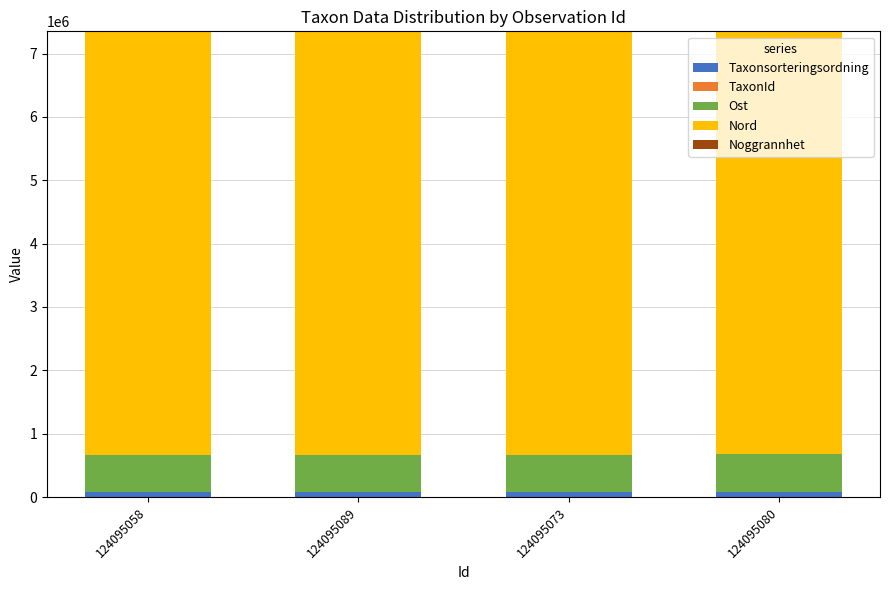

Are the bars grouped side by side (vs. stacked)?

No